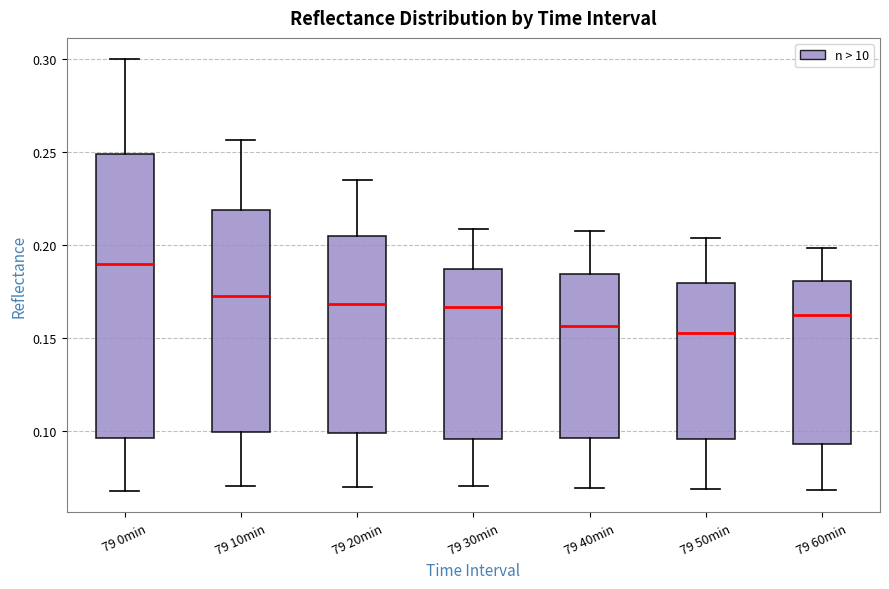

Reading left to right, transcribe this box plot: for each box, give where its median line is, the range the box spans, and where its two whiskers end, as read against the y-axis. The values are not printed on the chart, so give them approximately, as read against the axis.

79 0min: median 0.190, box 0.095 to 0.250, whiskers 0.070 to 0.300
79 10min: median 0.175, box 0.100 to 0.220, whiskers 0.070 to 0.255
79 20min: median 0.170, box 0.100 to 0.205, whiskers 0.070 to 0.235
79 30min: median 0.165, box 0.095 to 0.185, whiskers 0.070 to 0.210
79 40min: median 0.155, box 0.095 to 0.185, whiskers 0.070 to 0.210
79 50min: median 0.155, box 0.095 to 0.180, whiskers 0.070 to 0.205
79 60min: median 0.165, box 0.095 to 0.180, whiskers 0.070 to 0.200